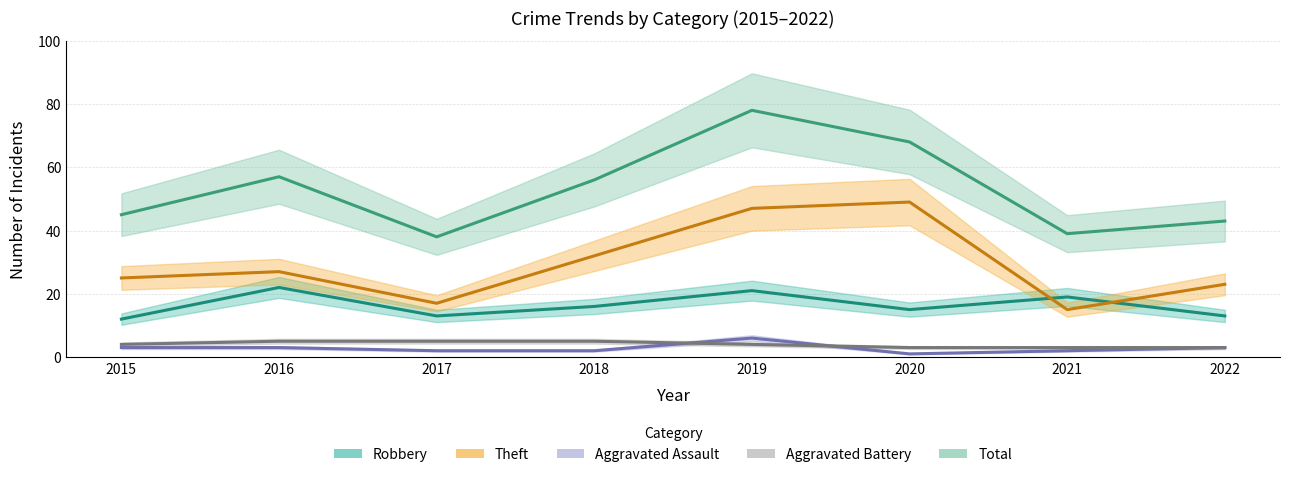

Does the chart display data point markers on the line(s)?

No